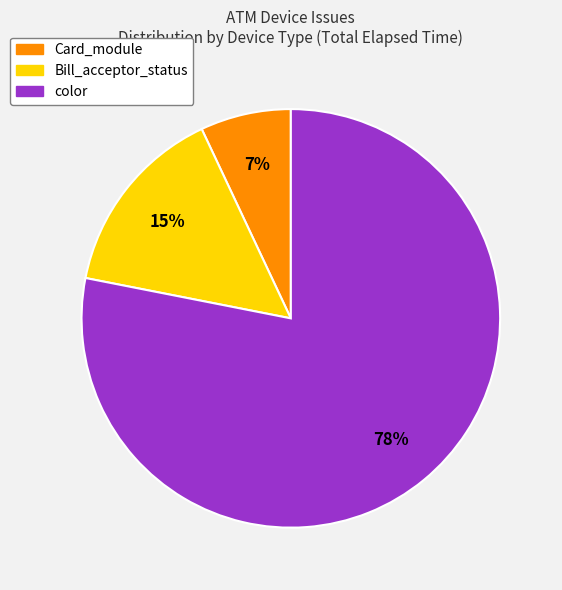

Is there a majority slice in this chart?

Yes